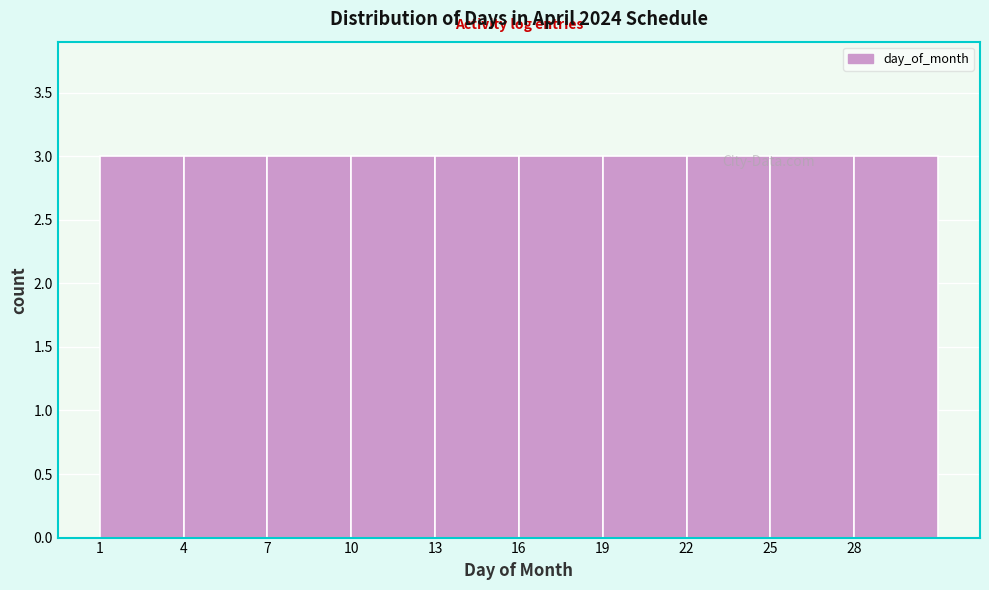

Reading left to right, list every bar in this chart as the range it spans on the x-axis followed by its height. The values are not printed on the chart, so give them approximately, as read against the axis.

1 to 4: 3
4 to 7: 3
7 to 10: 3
10 to 13: 3
13 to 16: 3
16 to 19: 3
19 to 22: 3
22 to 25: 3
25 to 28: 3
28 to 31: 3